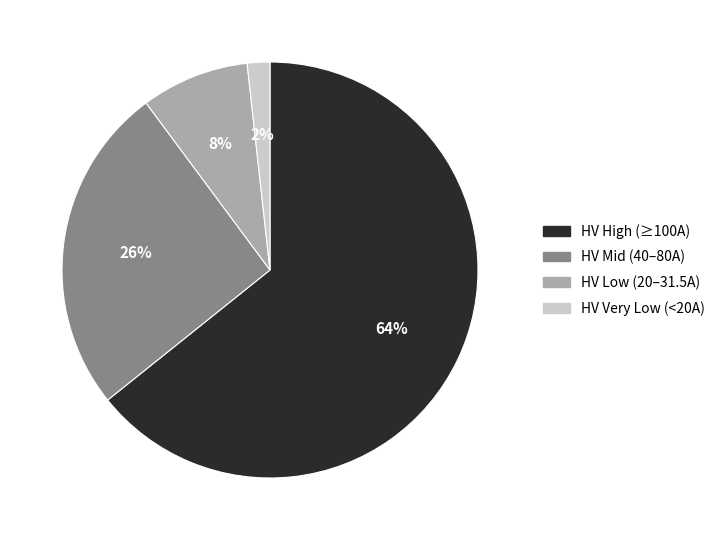

Combined, do 8% and 2% account for over 50%?

No